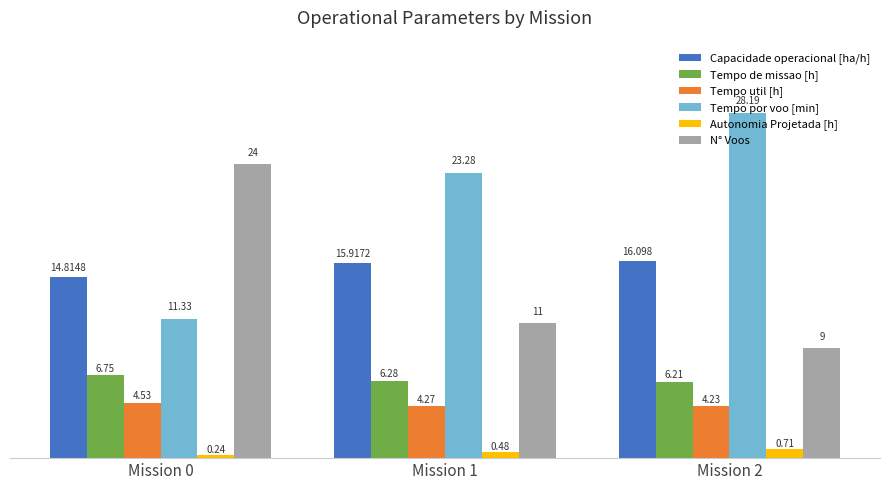

Rank the series at Mission 2 from lowest to highest value.

Autonomia Projetada [h], Tempo util [h], Tempo de missao [h], N° Voos, Capacidade operacional [ha/h], Tempo por voo [min]